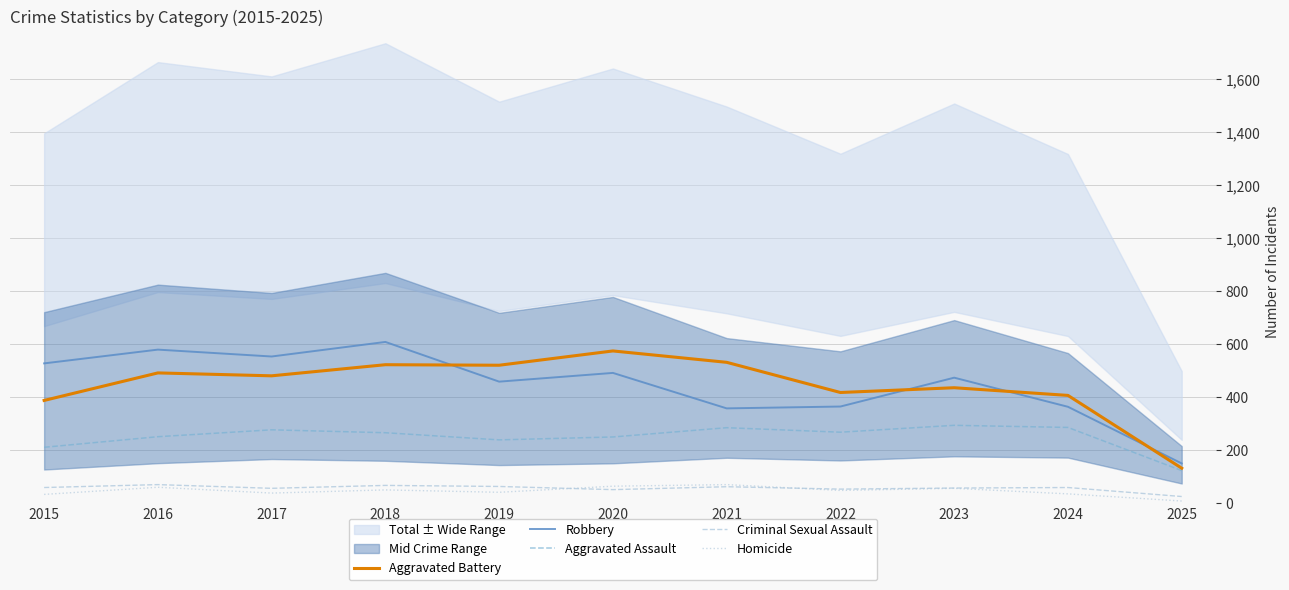

Which category has the lowest value in the Criminal Sexual Assault series?

2025